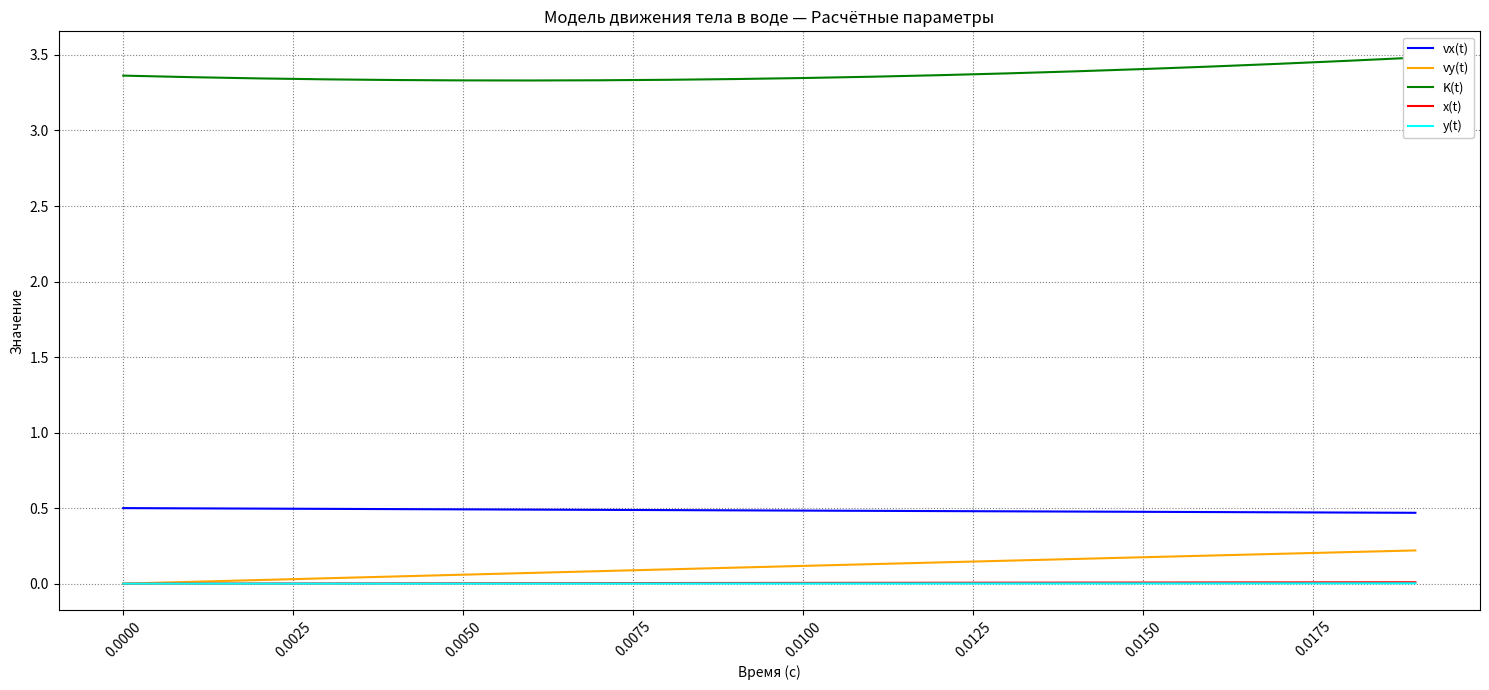

True or false: vx(t) and vy(t) intersect in this chart.

False